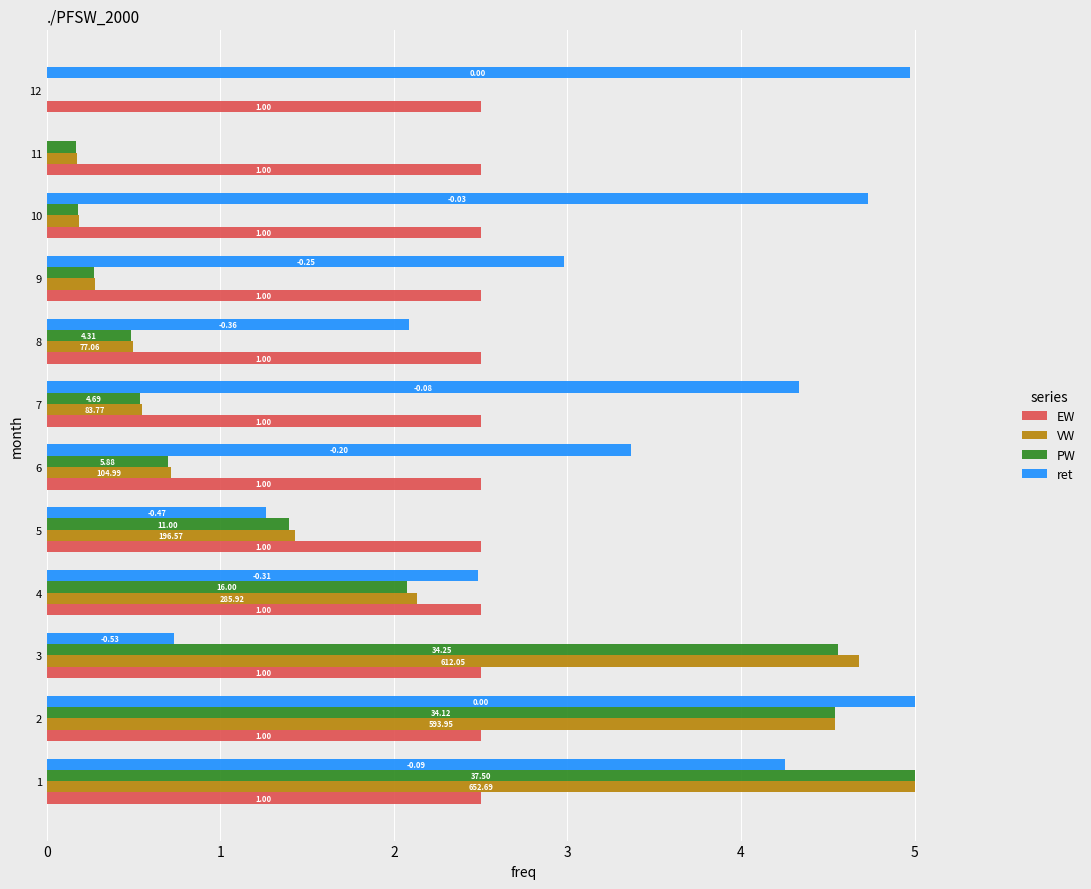

List the series in order of their peak value, lowest first.

EW, VW, PW, ret